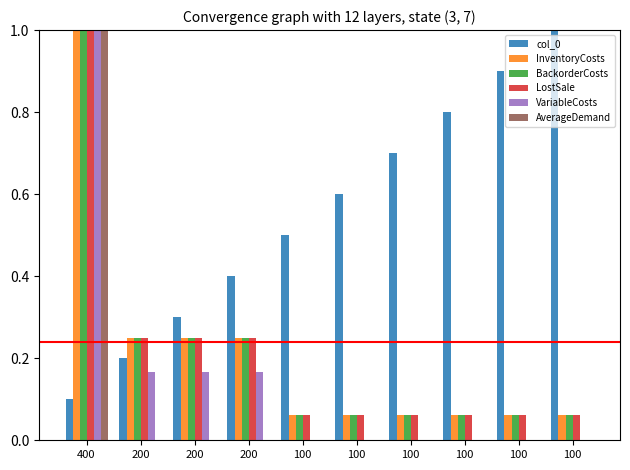

Reading left to right, transcribe all the data shown in this chart.

col_0: 0.1	0.2	0.3	0.4	0.5	0.6	0.7	0.8	0.9	1.0
InventoryCosts: 1.0	0.2	0.2	0.2	0.1	0.1	0.1	0.1	0.1	0.1
BackorderCosts: 1.0	0.2	0.2	0.2	0.1	0.1	0.1	0.1	0.1	0.1
LostSale: 1.0	0.2	0.2	0.2	0.1	0.1	0.1	0.1	0.1	0.1
VariableCosts: 1.0	0.2	0.2	0.2	0.0	0.0	0.0	0.0	0.0	0.0
AverageDemand: 1.0	0.0	0.0	0.0	0.0	0.0	0.0	0.0	0.0	0.0